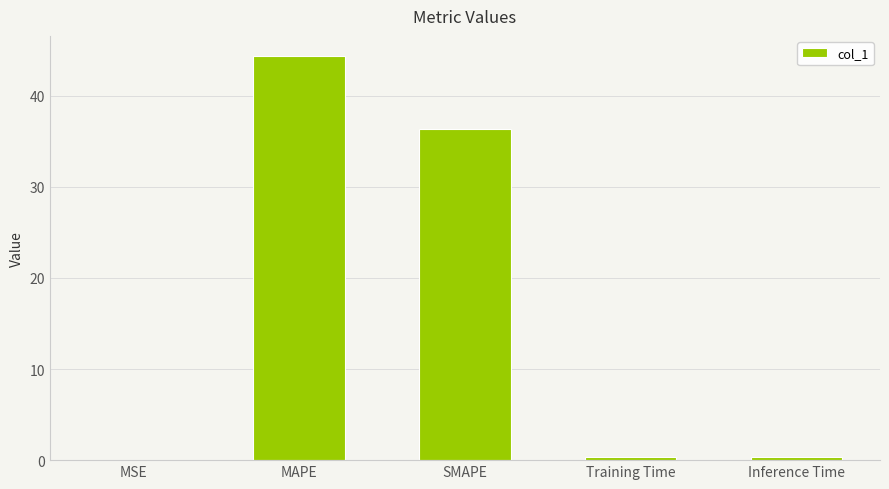

What is the ratio of the value at MAPE to the value at SMAPE?

1.2